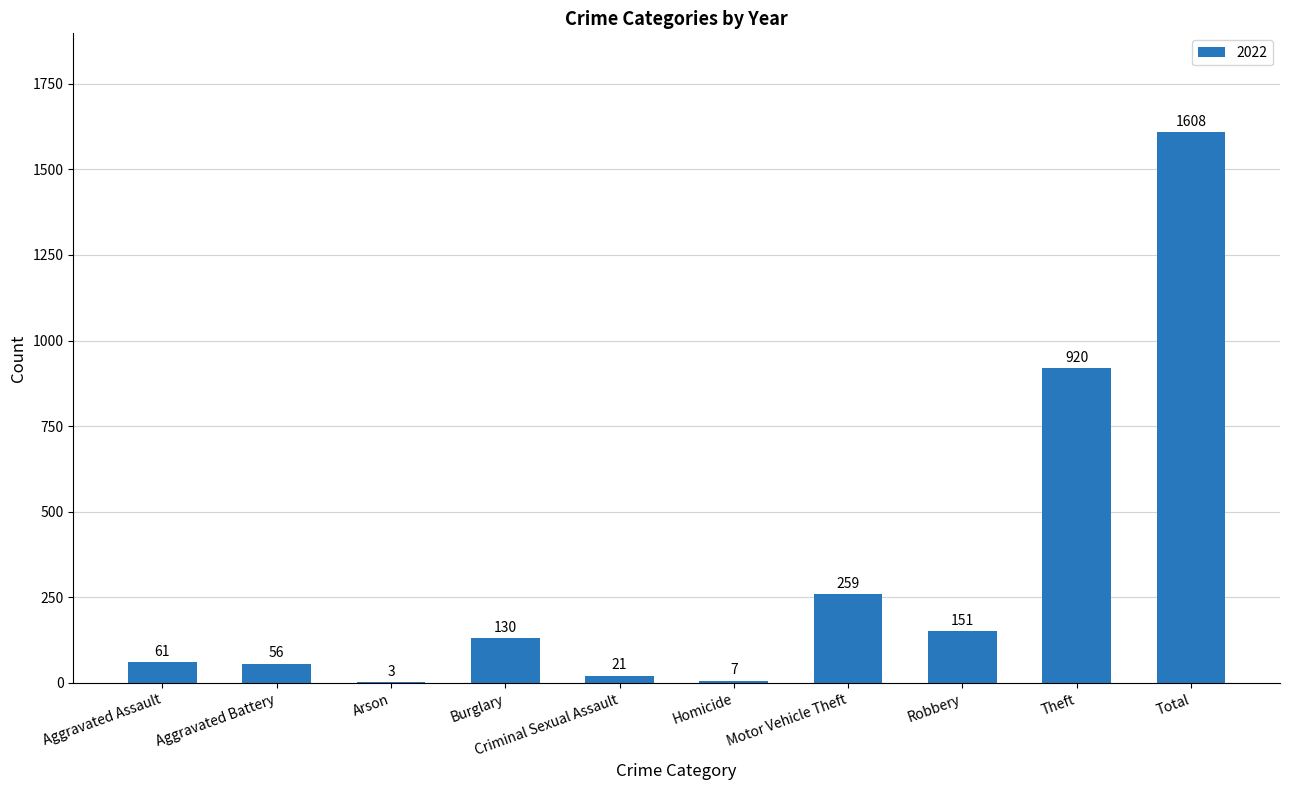

At which category does the chart reach its peak across all series?

Total